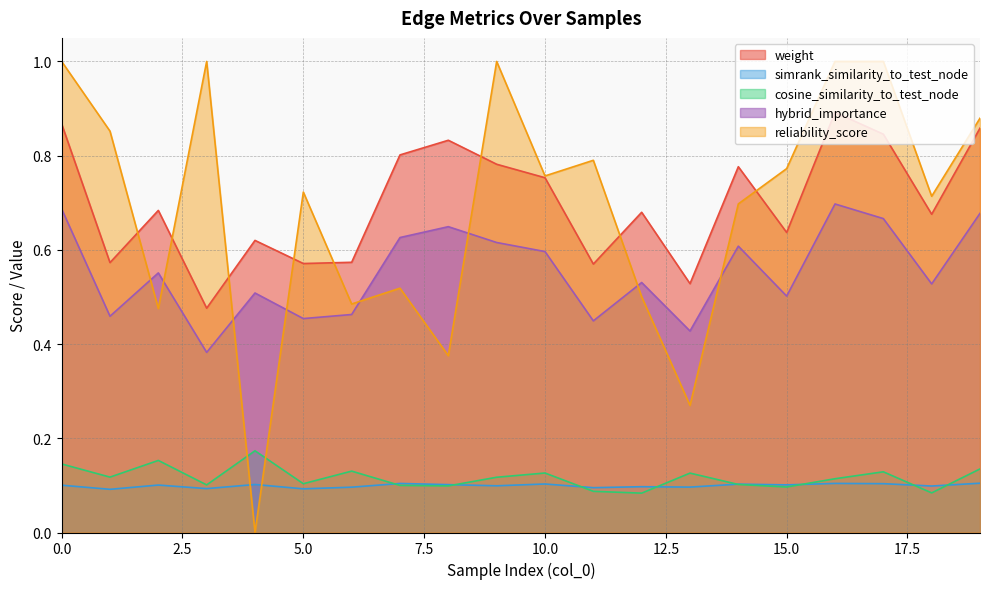

How many interior local valleys does the weight series have?

7